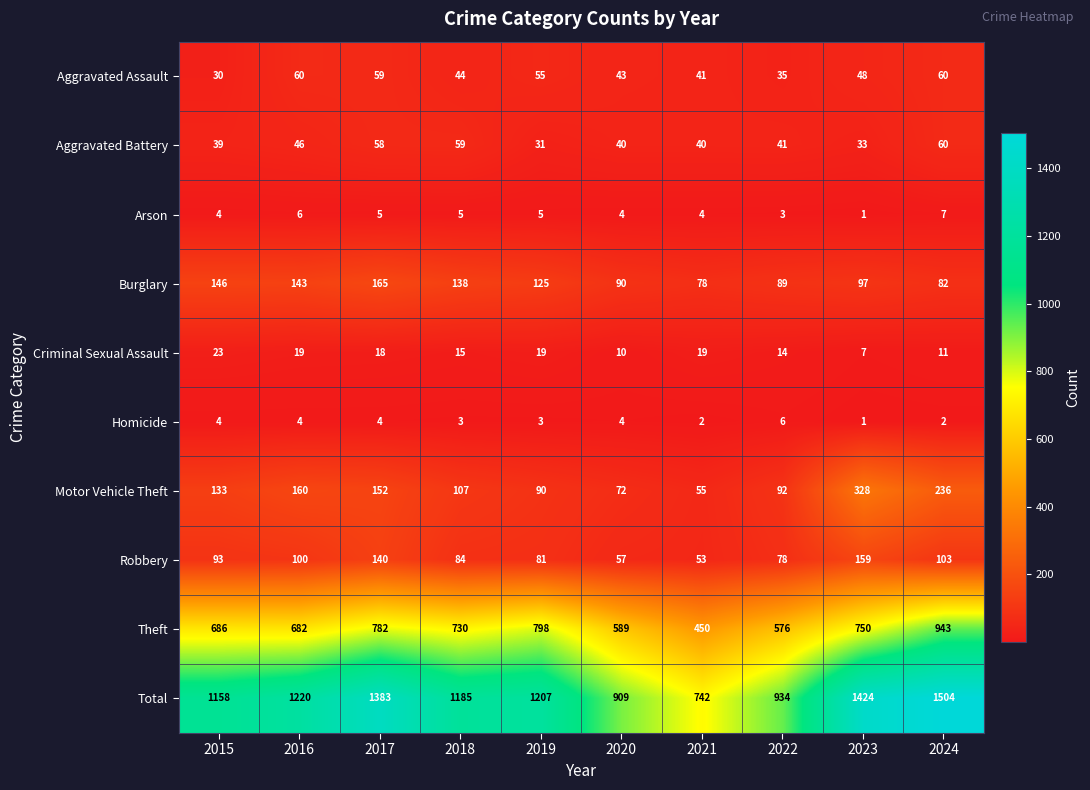

The Aggravated Assault series shows 14 at 2022. True or false?

False